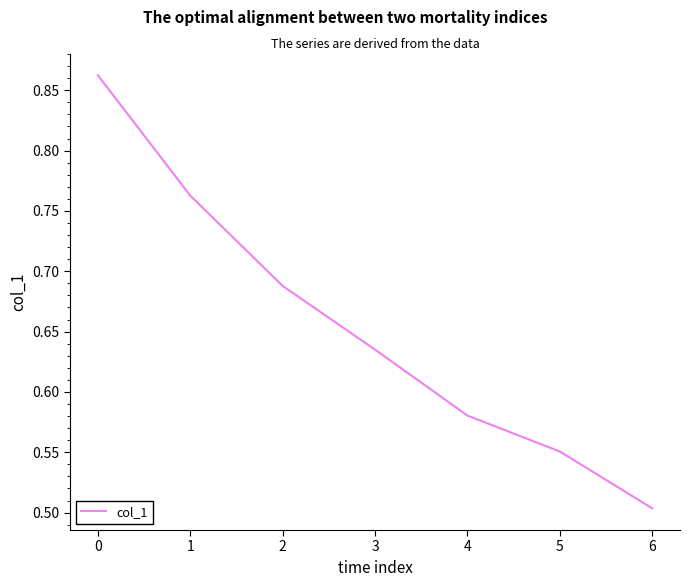

Does the chart have visible grid lines?

No